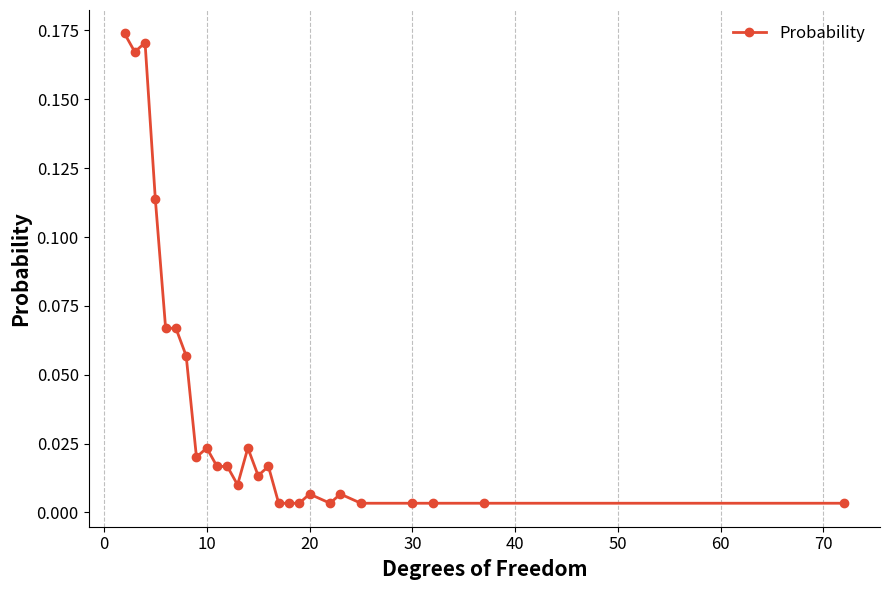

True or false: there are more than 0 points higher than both neighbors.

True